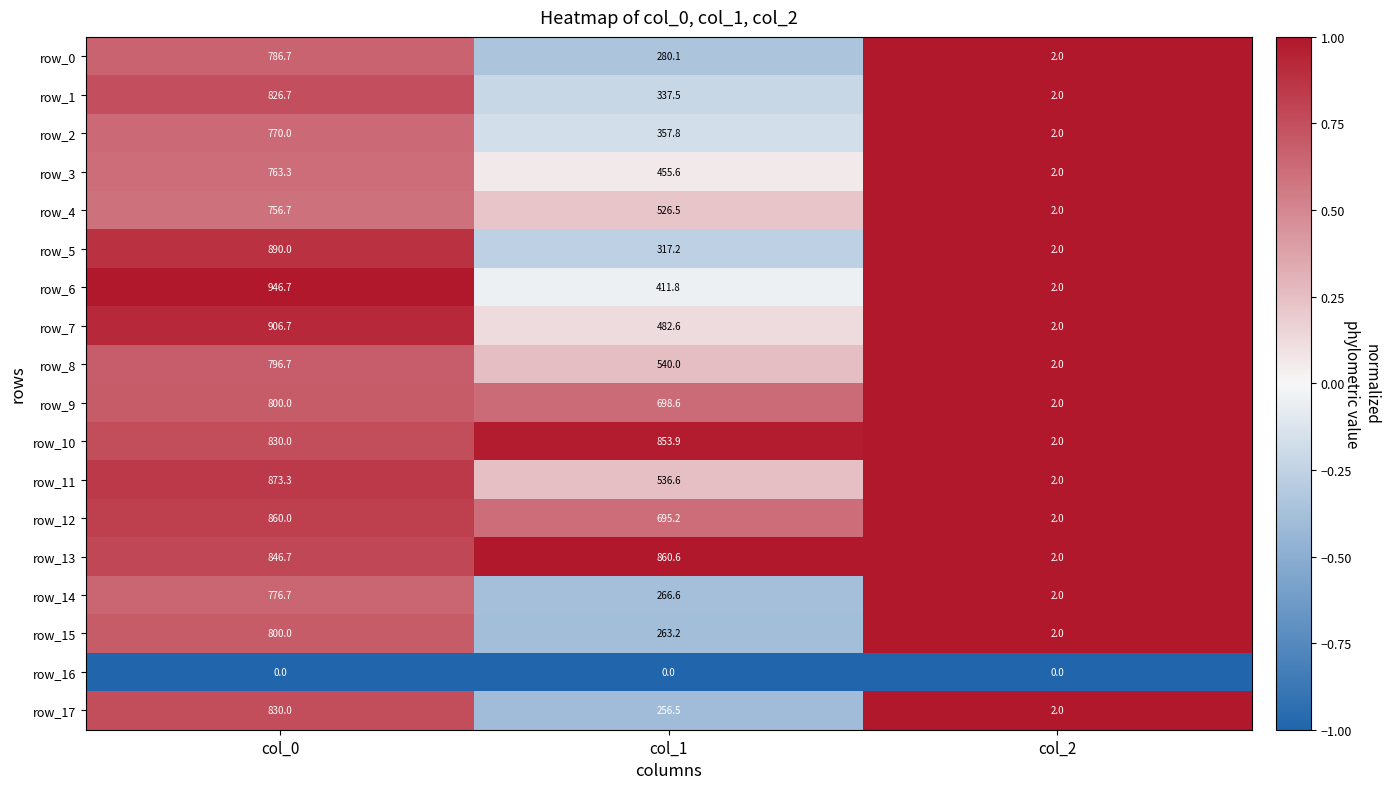

What is the difference between the highest and lowest values at col_0?

946.7